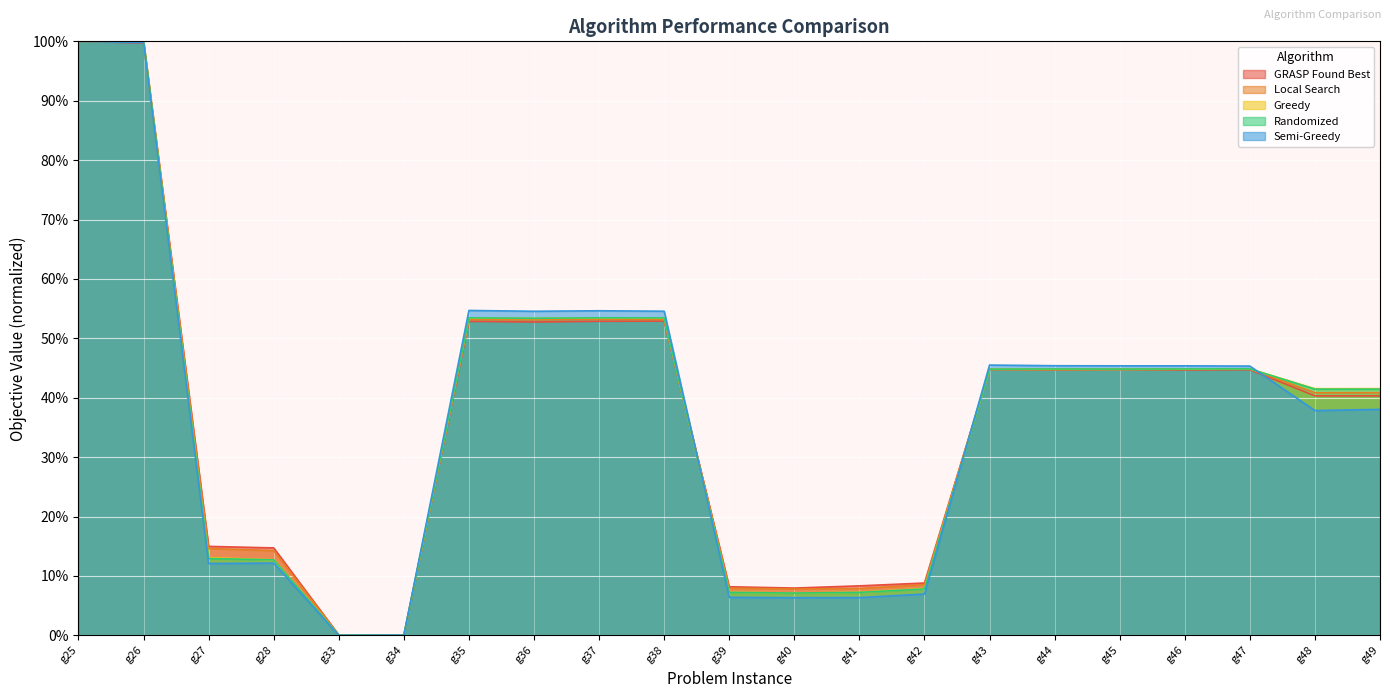

At which category does the chart reach its peak across all series?

g25